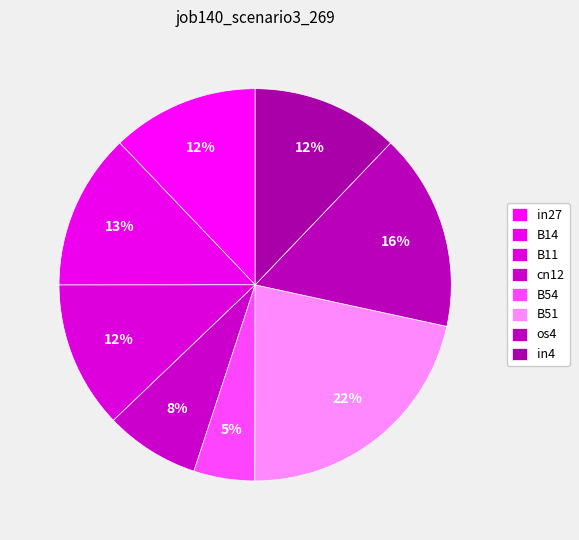

The B11 slice represents 12% of the pie. True or false?

True